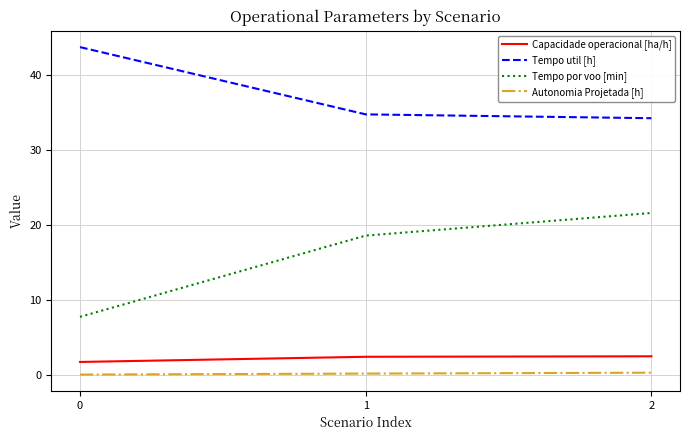

Is the value of Tempo util [h] at 0 greater than the value of Capacidade operacional [ha/h] at 0?

Yes